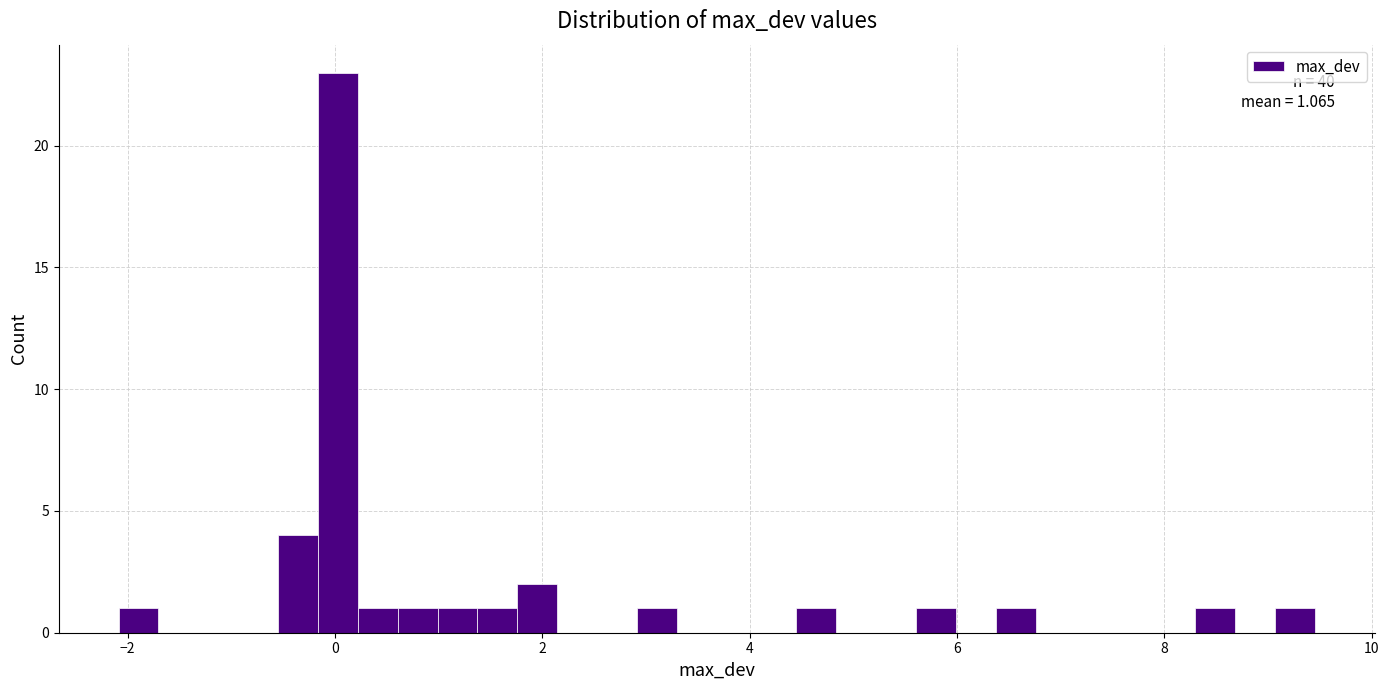

Read against the x-axis, roughly where is the centre of the tallest bar?

0.0